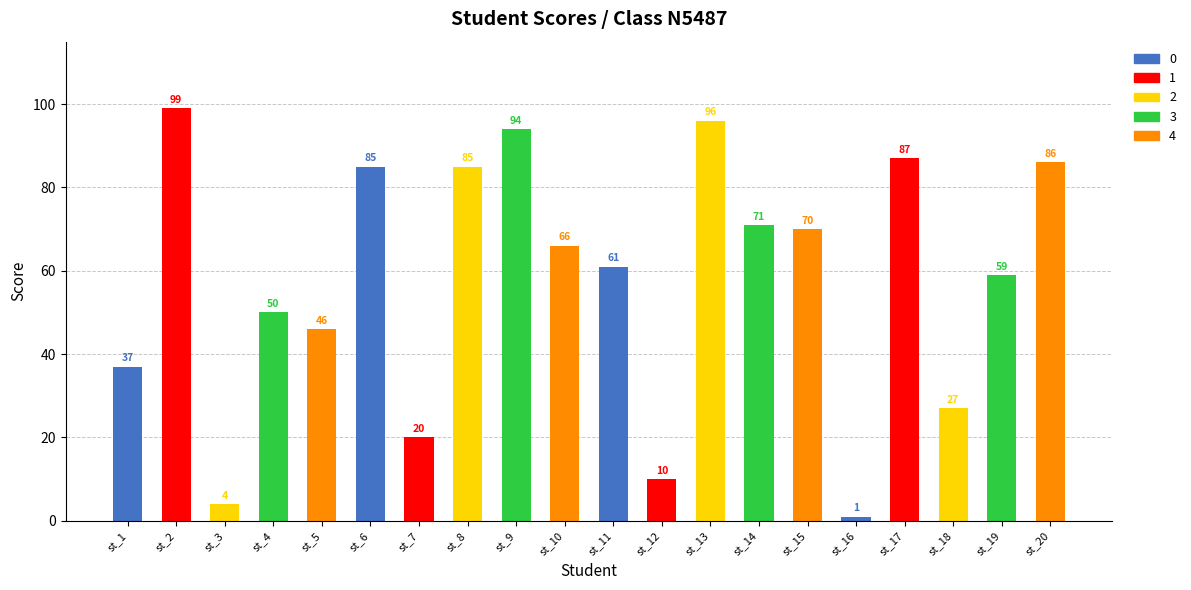

Reading left to right, transcribe all the data shown in this chart.

37	99	4	50	46	85	20	85	94	66	61	10	96	71	70	1	87	27	59	86